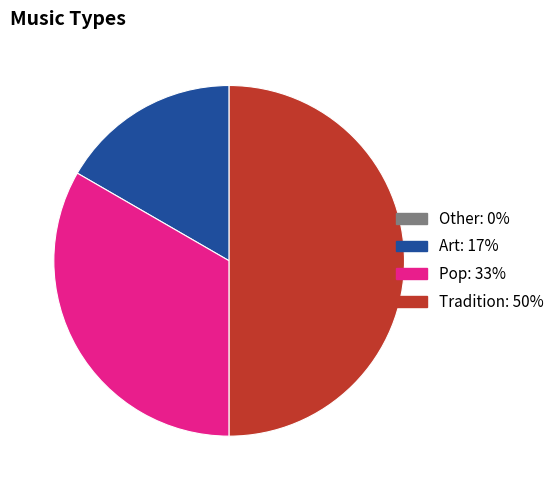

True or false: Pop accounts for 25% of the total.

False